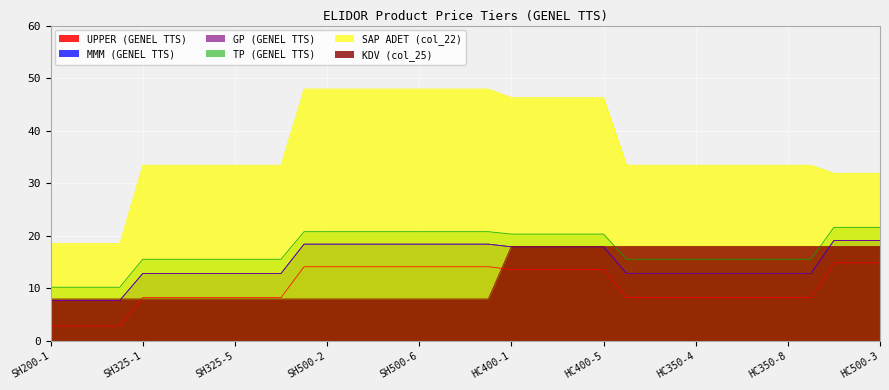

Reading left to right, extract all data points from this chart.

UPPER (GENEL TTS): 2.9	2.9	2.9	2.9	8.3	8.3	8.3	8.3	8.3	8.3	8.3	14.1	14.1	14.1	14.1	14.1	14.1	14.1	14.1	14.1	13.6	13.6	13.6	13.6	13.6	8.3	8.3	8.3	8.3	8.3	8.3	8.3	8.3	8.3	14.9	14.9	14.9
MMM (GENEL TTS): 7.7	7.7	7.7	7.7	12.9	12.9	12.9	12.9	12.9	12.9	12.9	18.4	18.4	18.4	18.4	18.4	18.4	18.4	18.4	18.4	17.9	17.9	17.9	17.9	17.9	12.9	12.9	12.9	12.9	12.9	12.9	12.9	12.9	12.9	19.1	19.1	19.1
GP (GENEL TTS): 7.7	7.7	7.7	7.7	12.9	12.9	12.9	12.9	12.9	12.9	12.9	18.4	18.4	18.4	18.4	18.4	18.4	18.4	18.4	18.4	17.9	17.9	17.9	17.9	17.9	12.9	12.9	12.9	12.9	12.9	12.9	12.9	12.9	12.9	19.1	19.1	19.1
TP (GENEL TTS): 10.2	10.2	10.2	10.2	15.6	15.6	15.6	15.6	15.6	15.6	15.6	20.8	20.8	20.8	20.8	20.8	20.8	20.8	20.8	20.8	20.3	20.3	20.3	20.3	20.3	15.6	15.6	15.6	15.6	15.6	15.6	15.6	15.6	15.6	21.6	21.6	21.6
SAP ADET (col_22): 18.5	18.5	18.5	18.5	33.4	33.4	33.4	33.4	33.4	33.4	33.4	47.9	47.9	47.9	47.9	47.9	47.9	47.9	47.9	47.9	46.3	46.3	46.3	46.3	46.3	33.4	33.4	33.4	33.4	33.4	33.4	33.4	33.4	33.4	31.9	31.9	31.9
KDV (col_25): 8.0	8.0	8.0	8.0	8.0	8.0	8.0	8.0	8.0	8.0	8.0	8.0	8.0	8.0	8.0	8.0	8.0	8.0	8.0	8.0	18.0	18.0	18.0	18.0	18.0	18.0	18.0	18.0	18.0	18.0	18.0	18.0	18.0	18.0	18.0	18.0	18.0